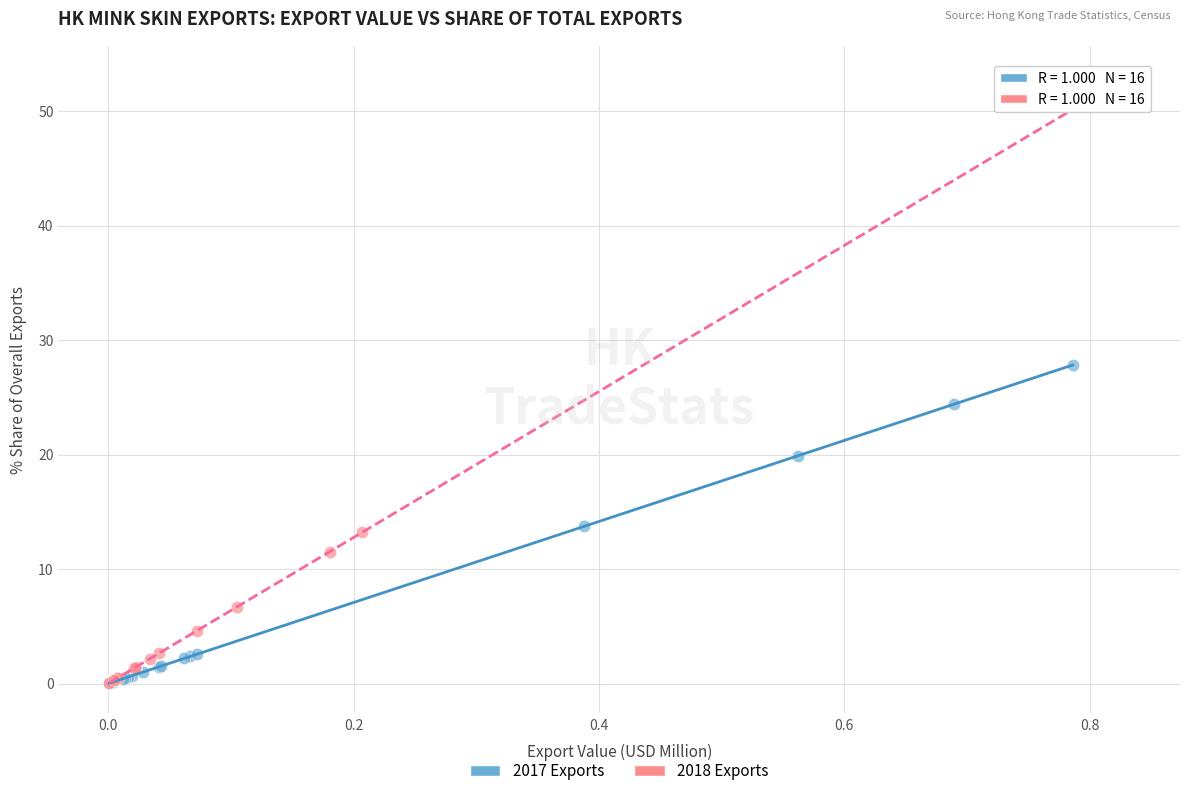

Which series contains the highest Y value?

2018 Exports